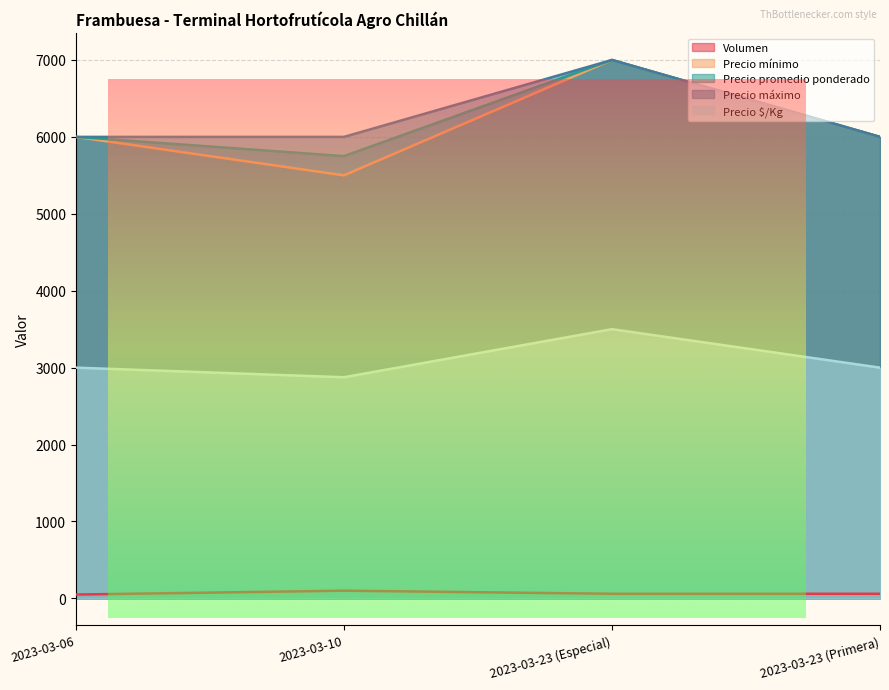

Count the number of data series in this chart.

5